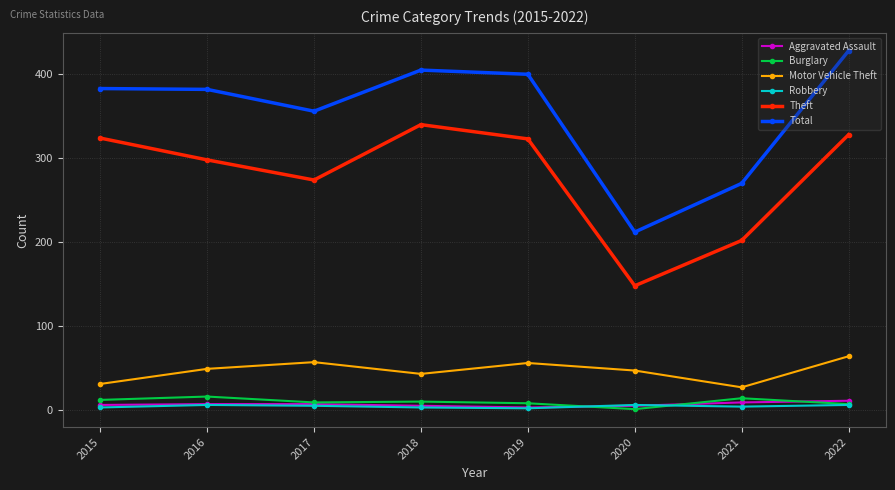

What is the greatest value displayed?

428